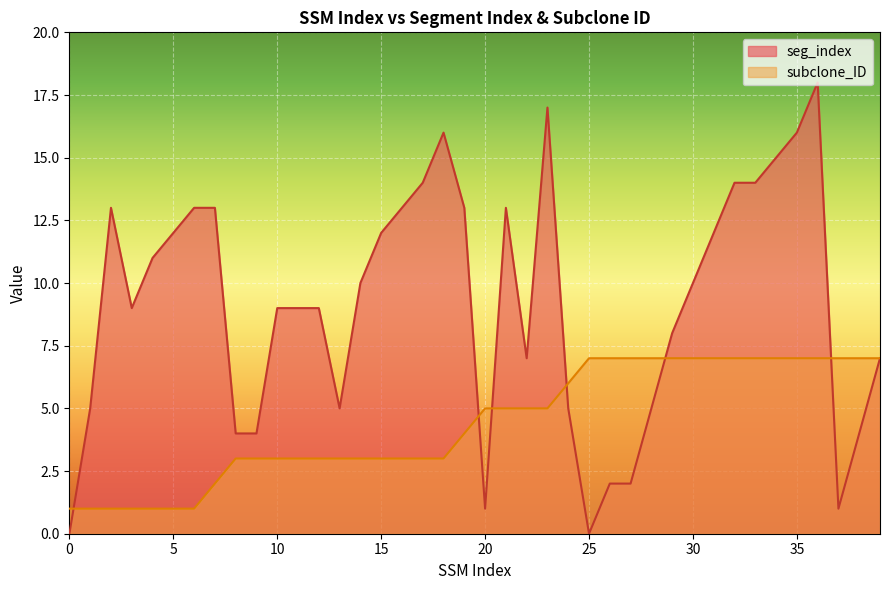

Which series has the widest spread of values?

seg_index